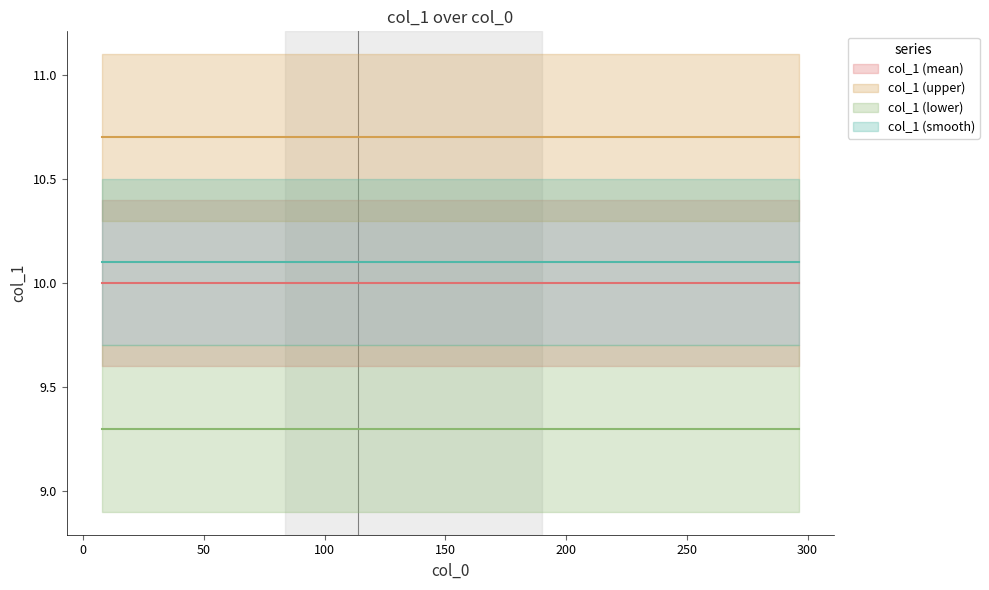

What is the smallest value displayed?

9.3